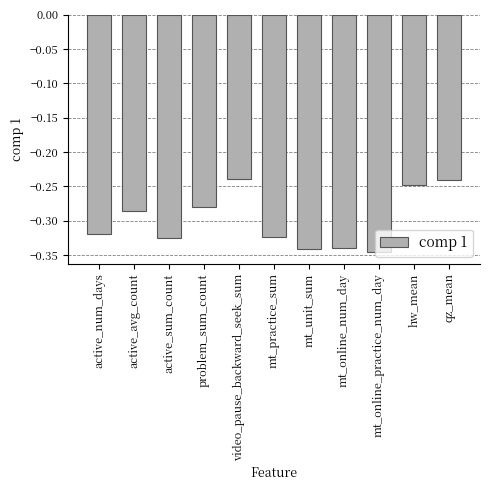

Are the bars horizontal?

No